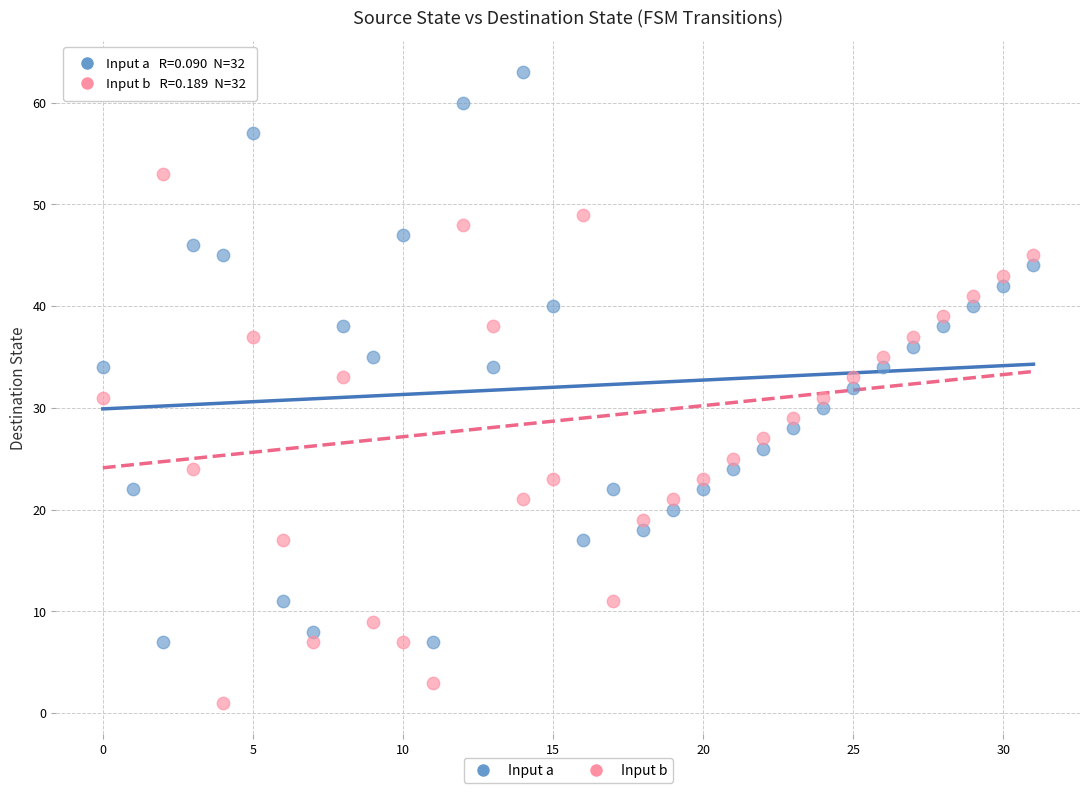

Which series contains the lowest Y value?

Input b